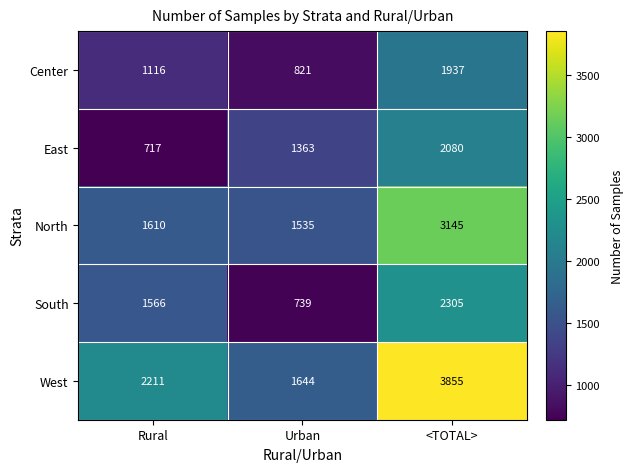

True or false: East has a value of 717 at Rural.

True